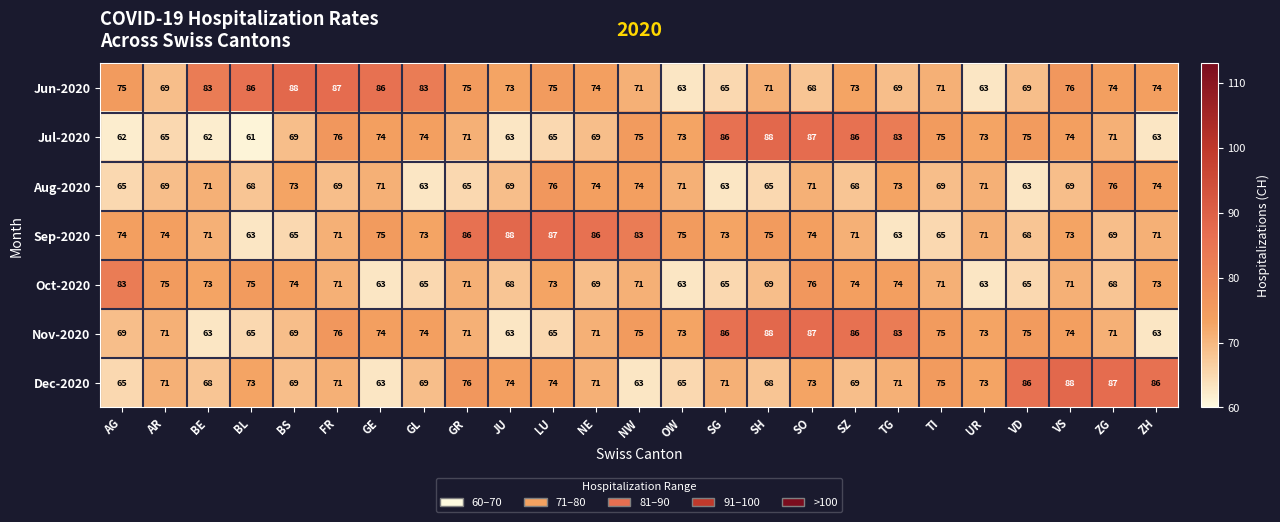

What is the minimum value for Jun-2020?

63